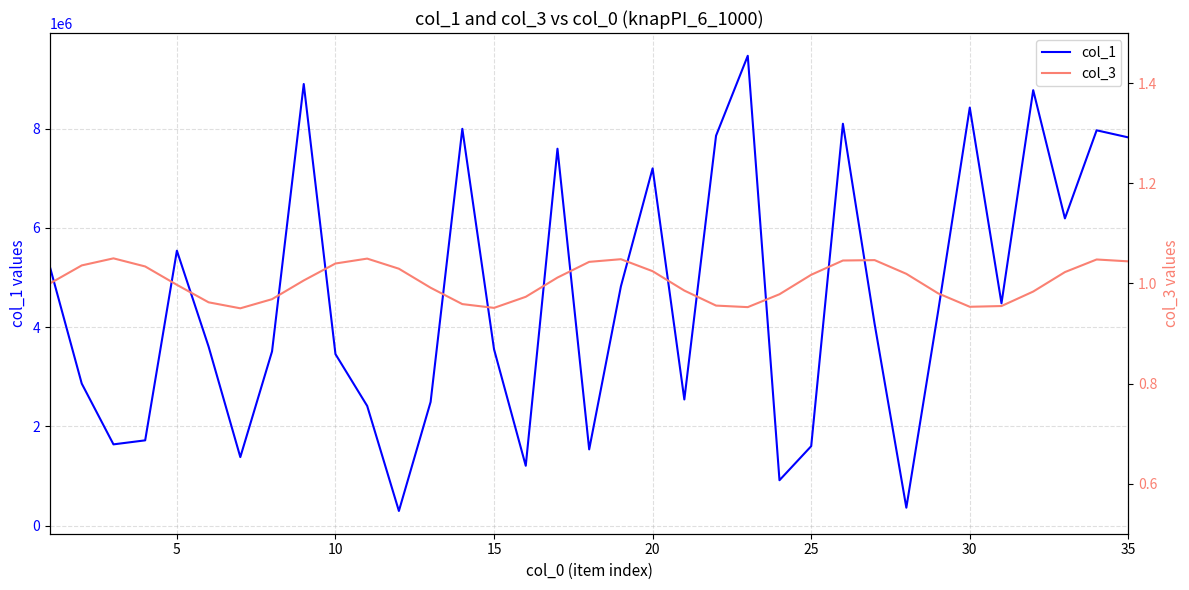

What are all the series names shown in the legend?

col_1, col_3